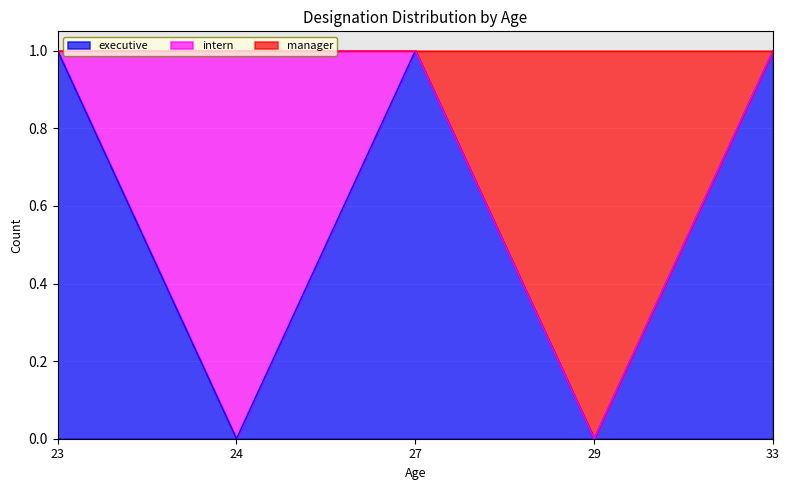

In executive, how many points are higher than both neighbors (excluding endpoints)?

1